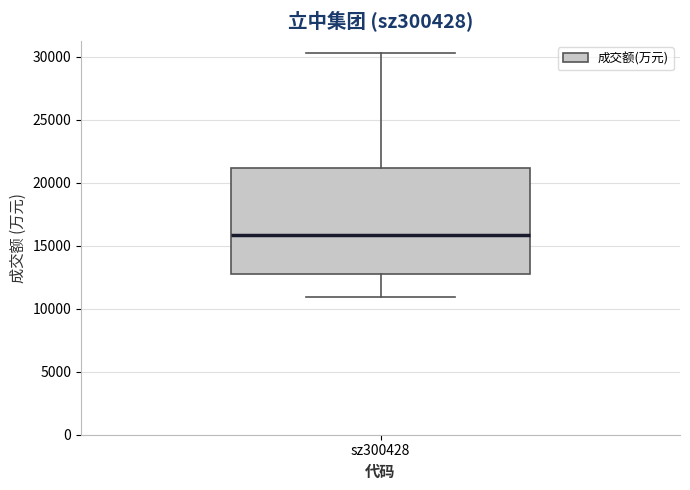

Where is the upper edge of the box for sz300428 on the y-axis? The values are not printed on the chart, so give them approximately, as read against the axis.

21000